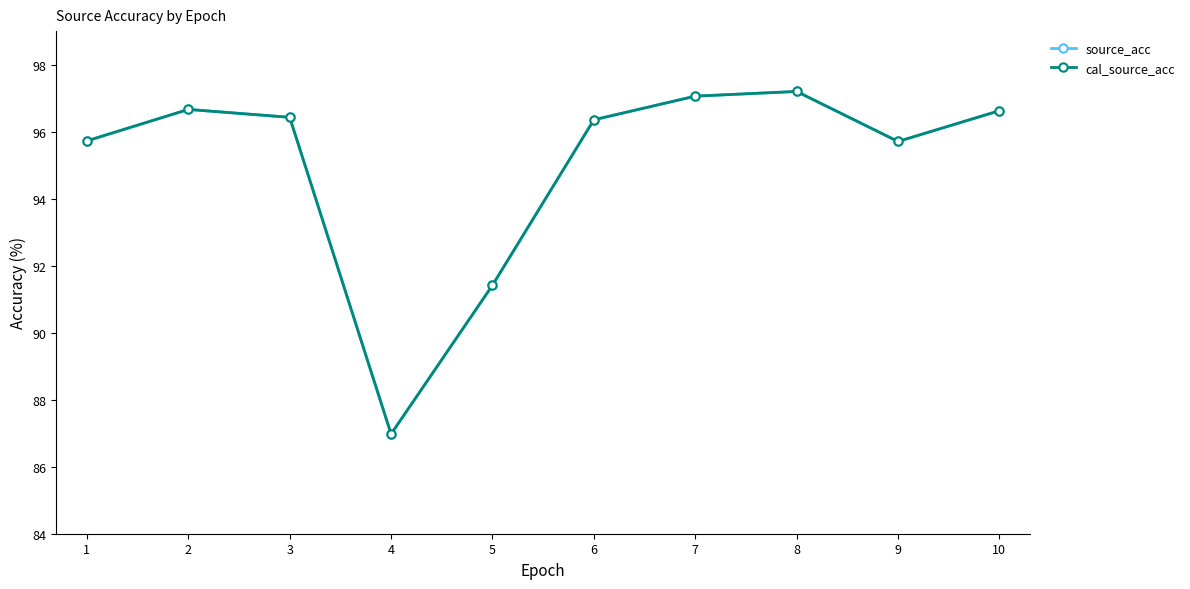

Reading left to right, extract all data points from this chart.

source_acc: 1=95.7	2=96.7	3=96.4	4=87.0	5=91.4	6=96.4	7=97.1	8=97.2	9=95.7	10=96.6
cal_source_acc: 1=95.7	2=96.7	3=96.4	4=87.0	5=91.4	6=96.4	7=97.1	8=97.2	9=95.7	10=96.6